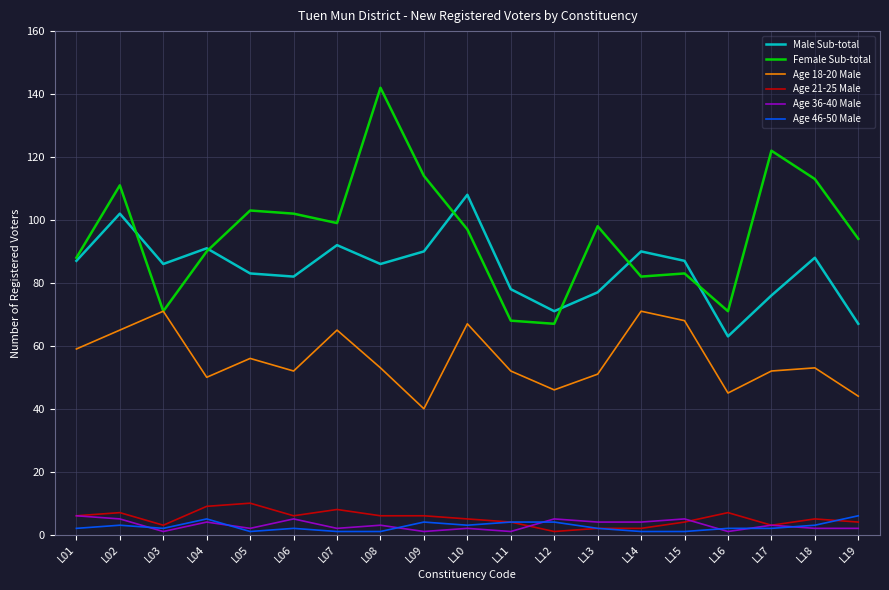

Which series has the largest total across all categories?

Female Sub-total